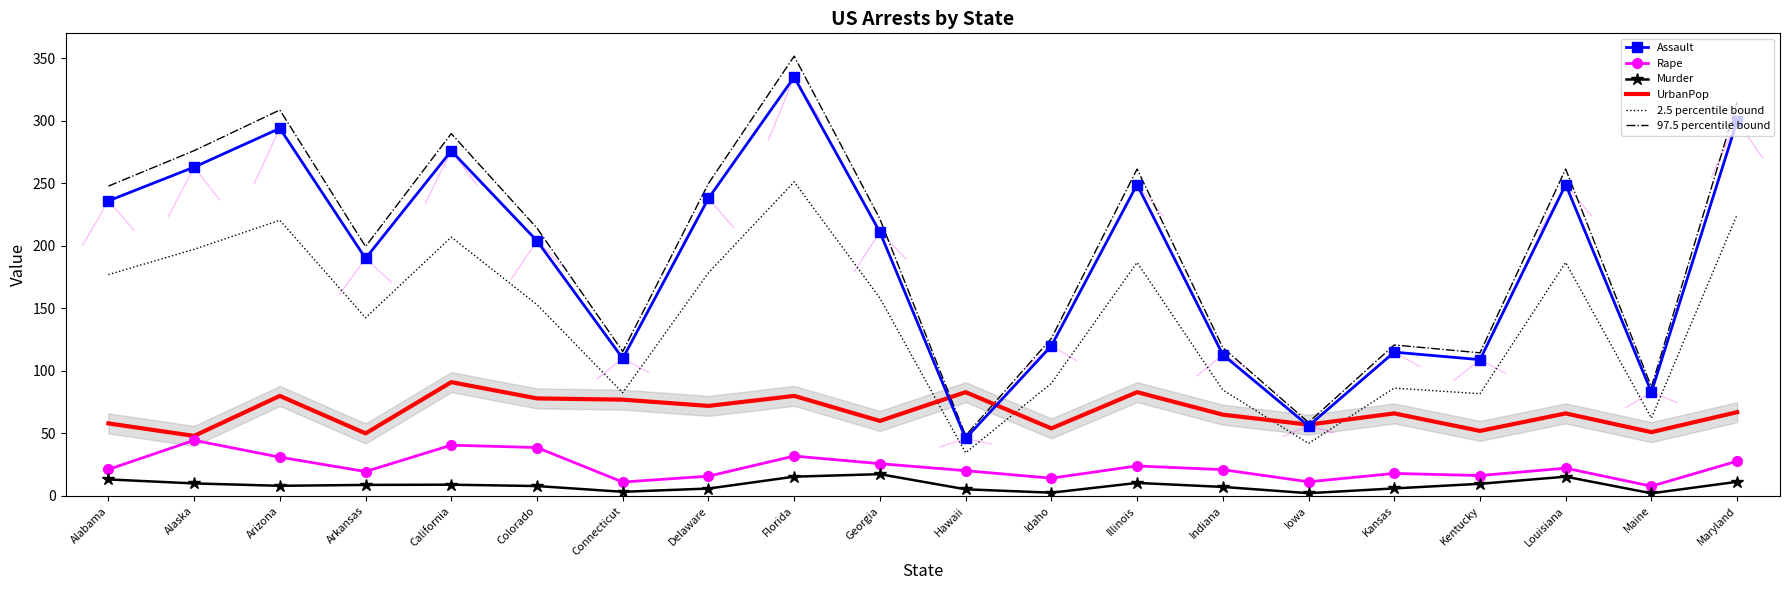

Which series has the largest range (max minus min)?

97.5 percentile bound